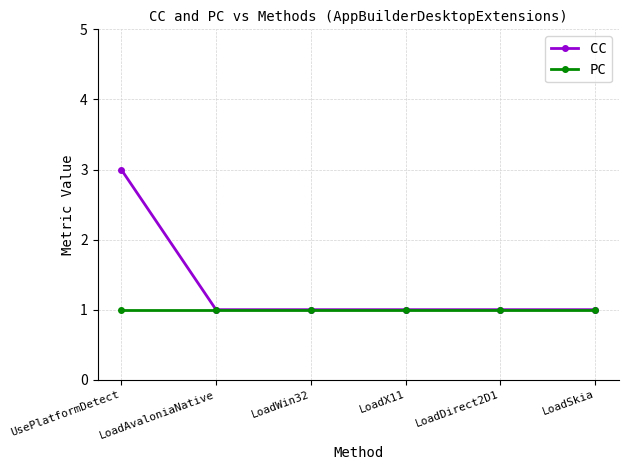

What is the minimum value shown in the chart?

1